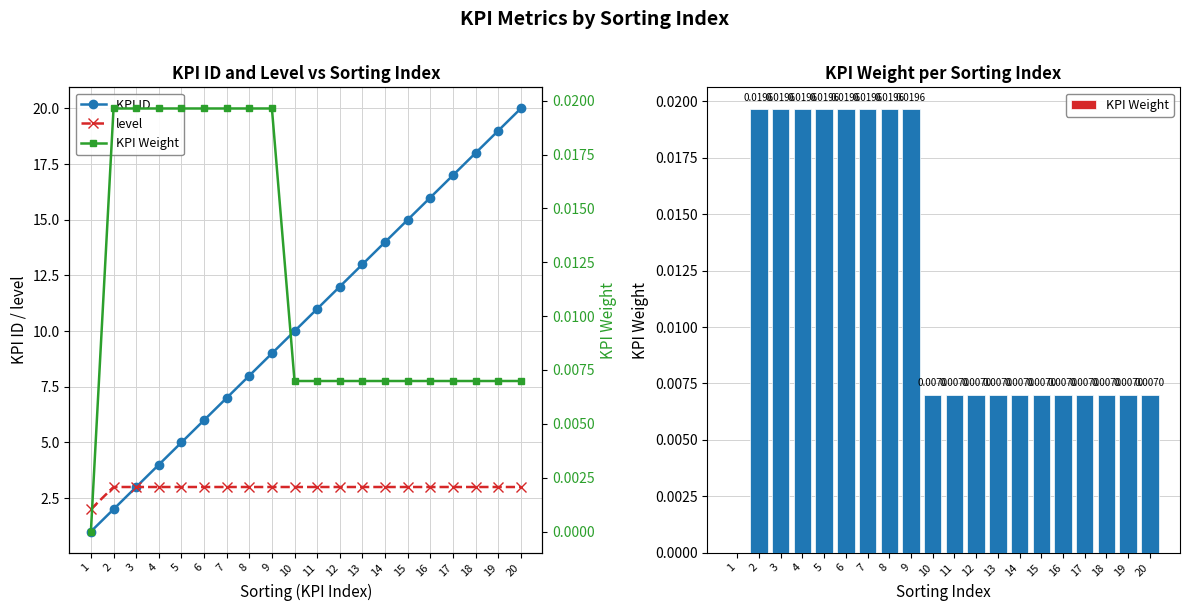

Reading right to left, list all the values displayed in this chart.

KPI ID: 20.0	19.0	18.0	17.0	16.0	15.0	14.0	13.0	12.0	11.0	10.0	9.0	8.0	7.0	6.0	5.0	4.0	3.0	2.0	1.0
level: 3.0	3.0	3.0	3.0	3.0	3.0	3.0	3.0	3.0	3.0	3.0	3.0	3.0	3.0	3.0	3.0	3.0	3.0	3.0	2.0
KPI Weight: 0.0	0.0	0.0	0.0	0.0	0.0	0.0	0.0	0.0	0.0	0.0	0.0	0.0	0.0	0.0	0.0	0.0	0.0	0.0	0.0